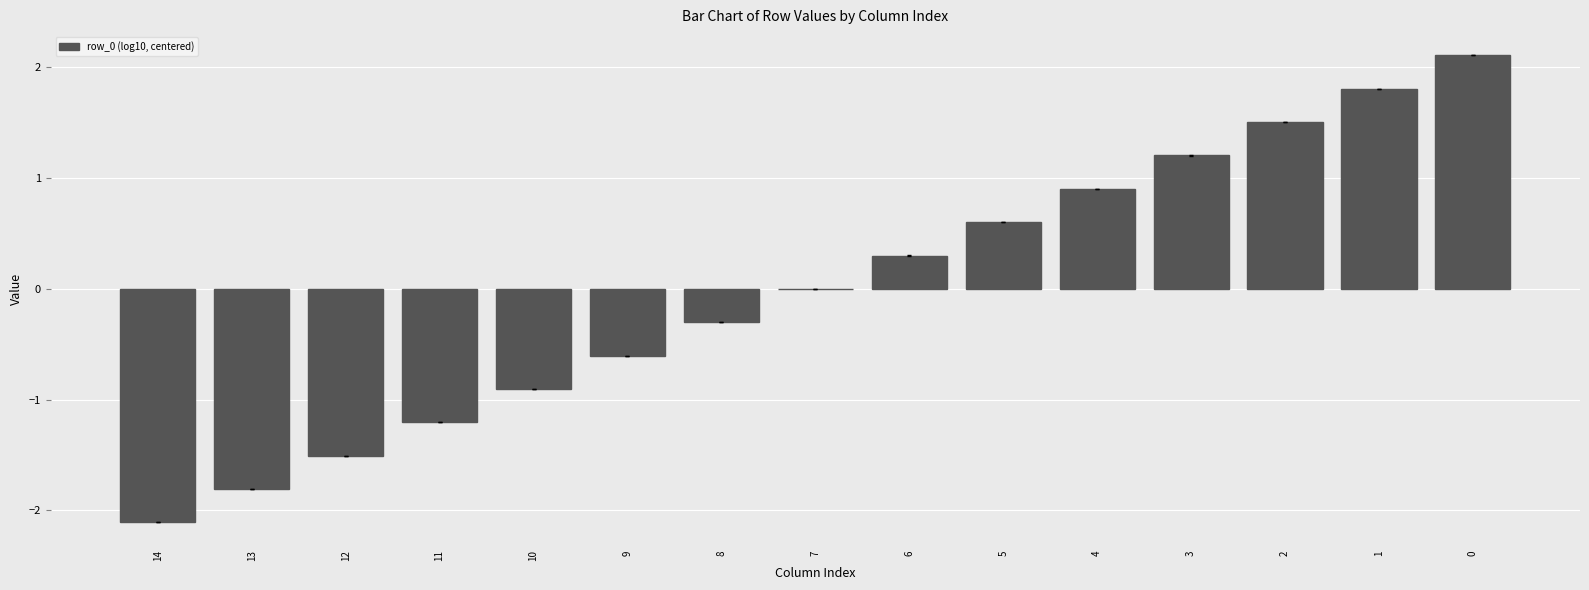

The value at 4 is 1.2. True or false?

False